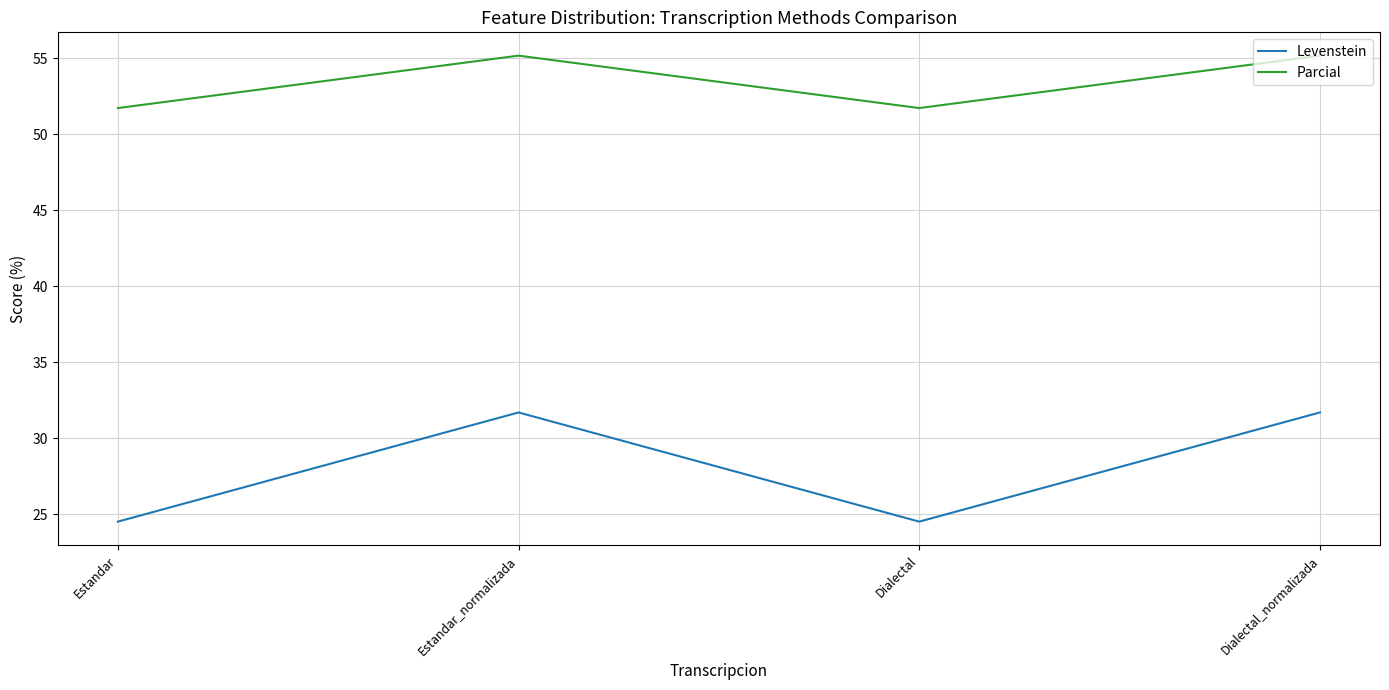

Where does the Levenstein series first go above 31?

Estandar_normalizada